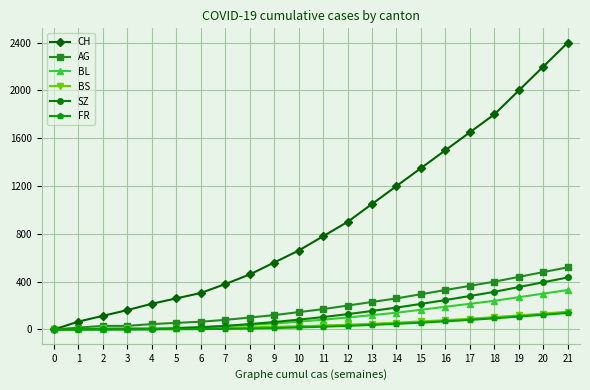

The BL series shows 194 at 0. True or false?

False